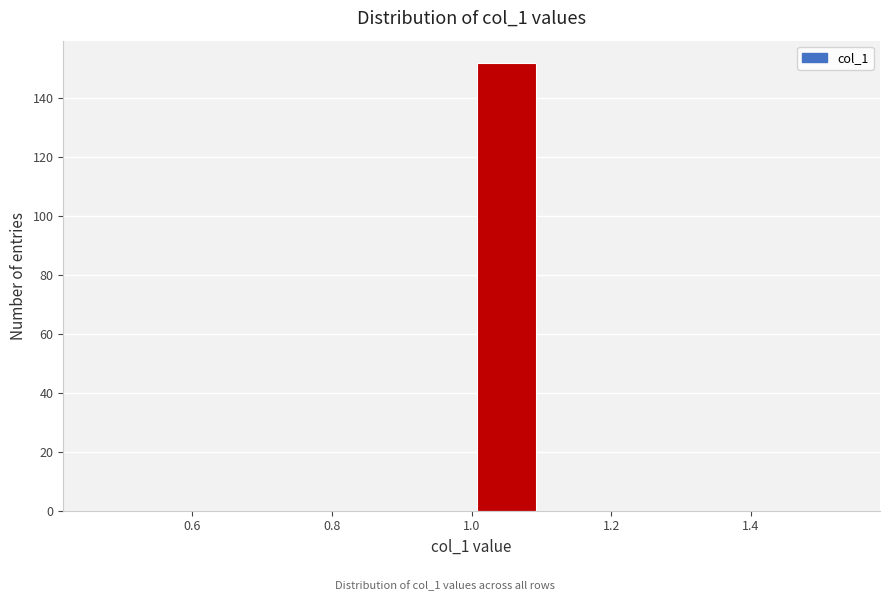

What is the height of the bar covering 1.0 to 1.1 on the x-axis? The values are not printed on the chart, so give them approximately, as read against the axis.

152